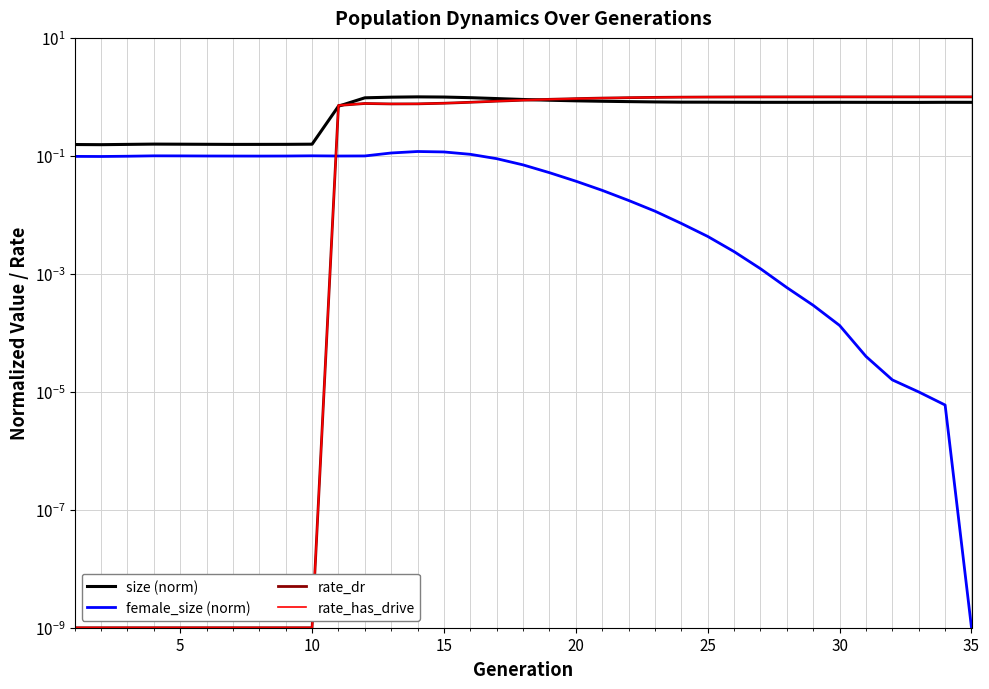

Which series has the widest spread of values?

rate_dr